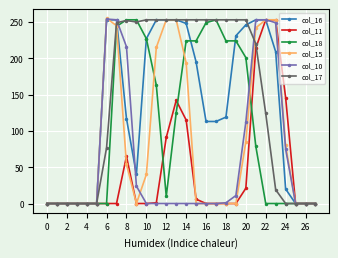

True or false: col_11 has more than 1 points higher than both neighbors.

True